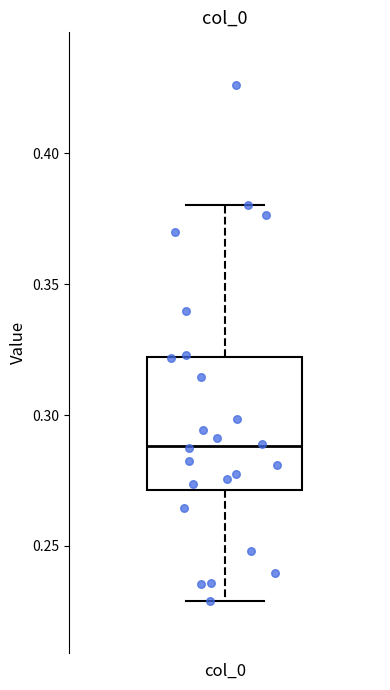

Read this box plot against the y-axis: the position of the median line, the range covered by the box, and the ends of both whiskers. The values are not printed on the chart, so give them approximately, as read against the axis.

median 0.29, box 0.27 to 0.32, whiskers 0.23 to 0.38